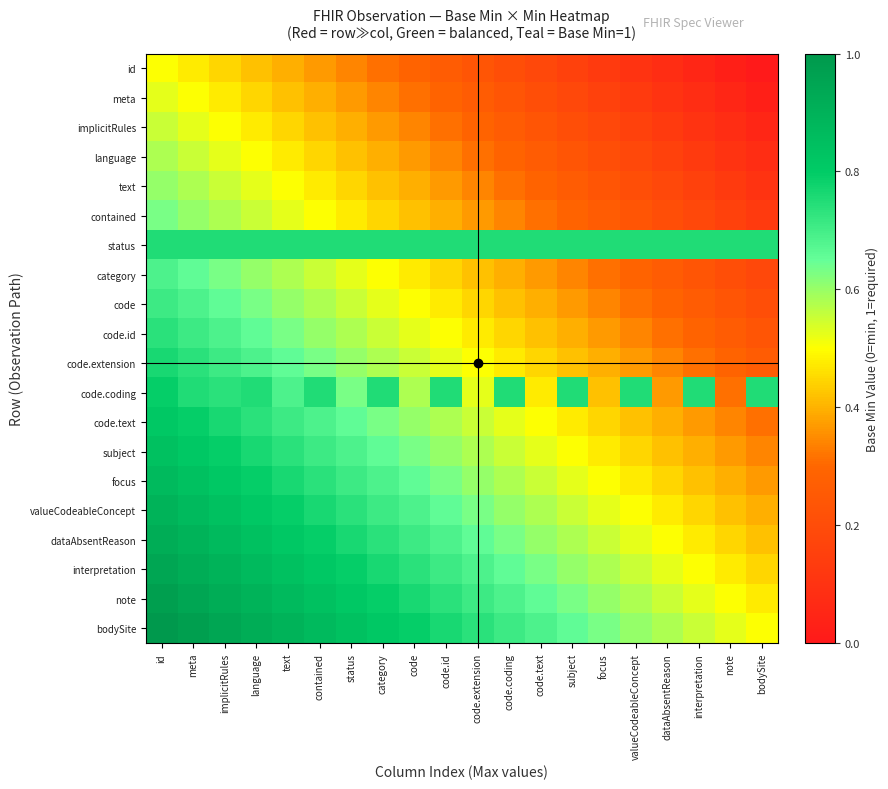

What is the spread (max minus min) of values at note?

0.7